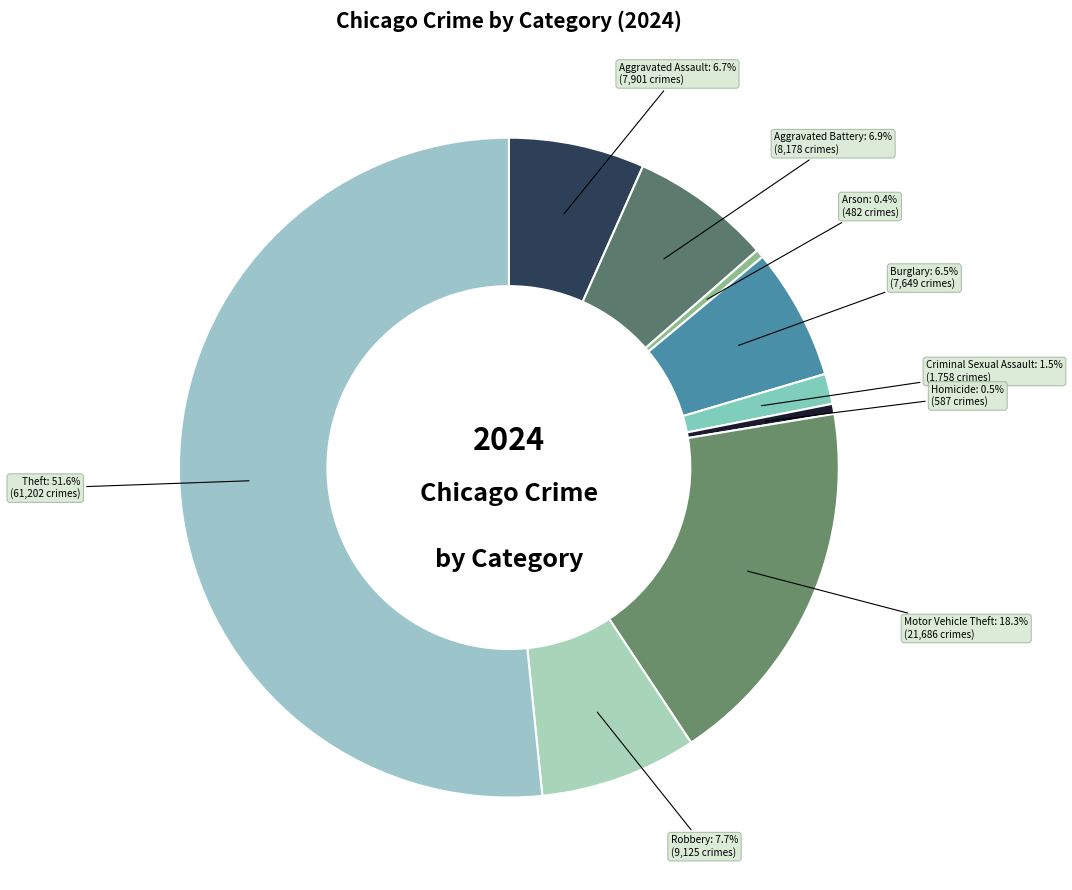

True or false: Aggravated Assault accounts for 1% of the total.

False